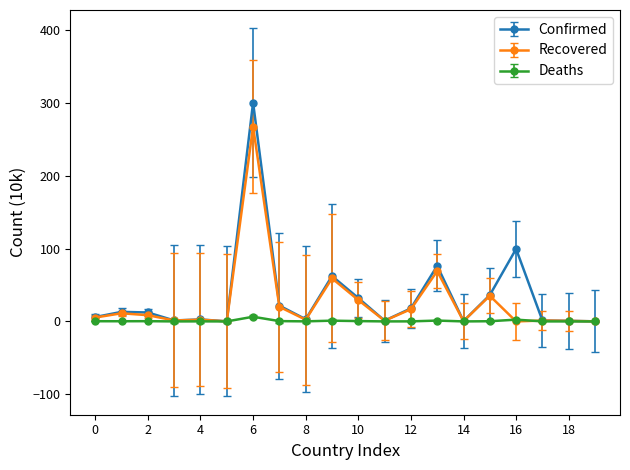

How many data points in Confirmed are less than 12?

10